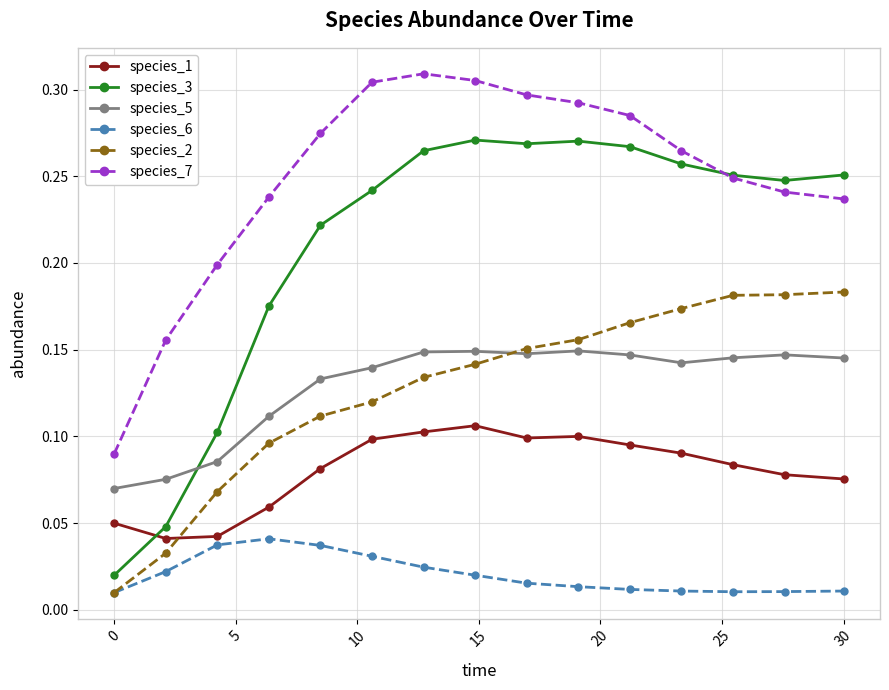

Count the species_5 values in the range 0 to 1.

15